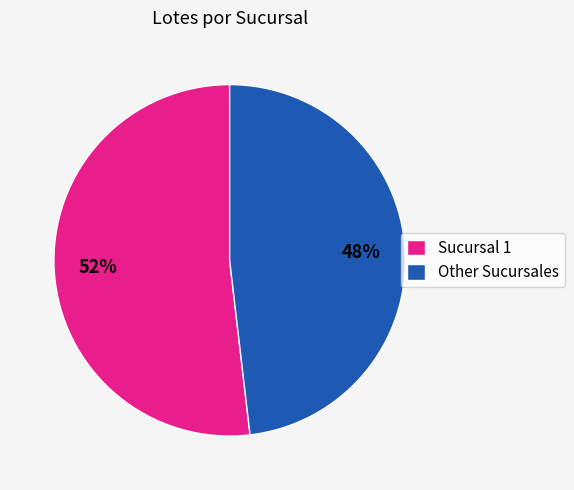

To the nearest percent, what is the average slice percentage?

50%